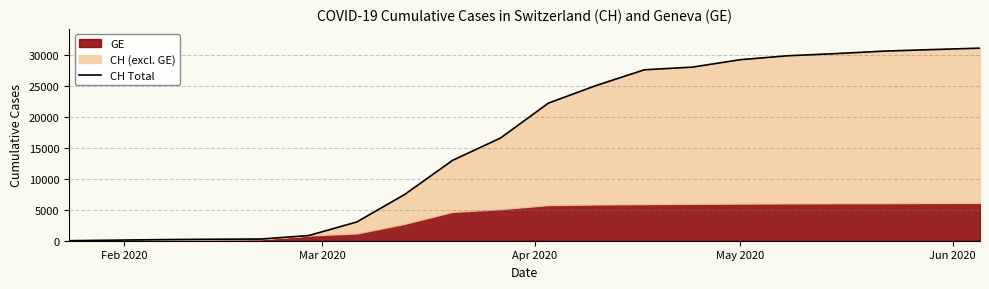

Which has a higher value, May 2020 or Mar 2020?

May 2020